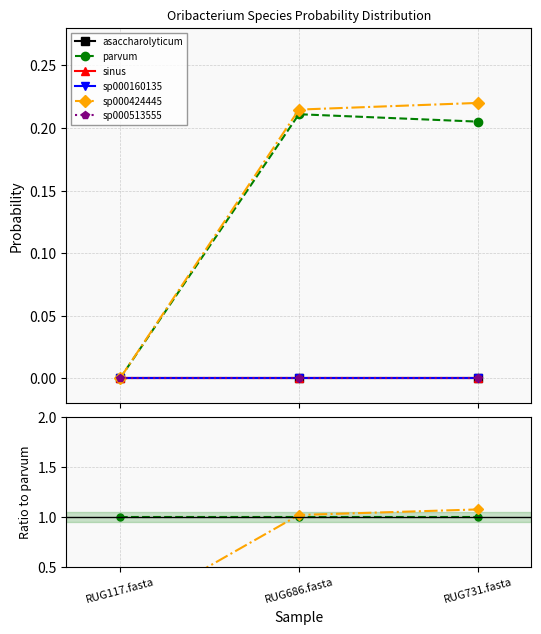

What is the maximum value shown in the chart?

1.1